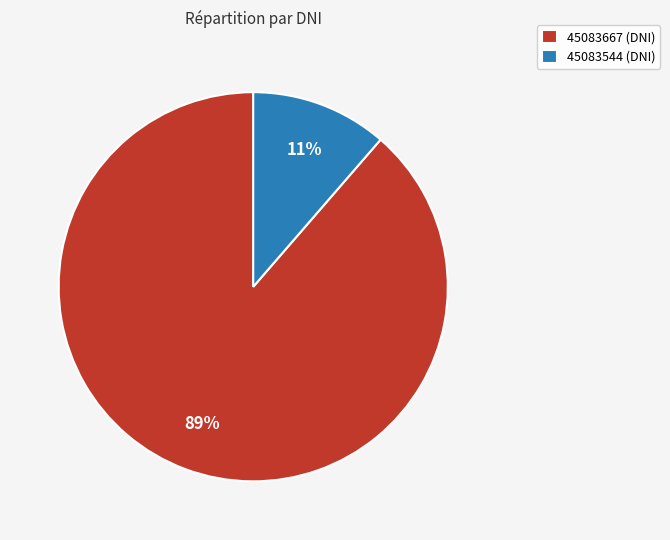

To the nearest percent, what portion does 45083667 represent?

89%